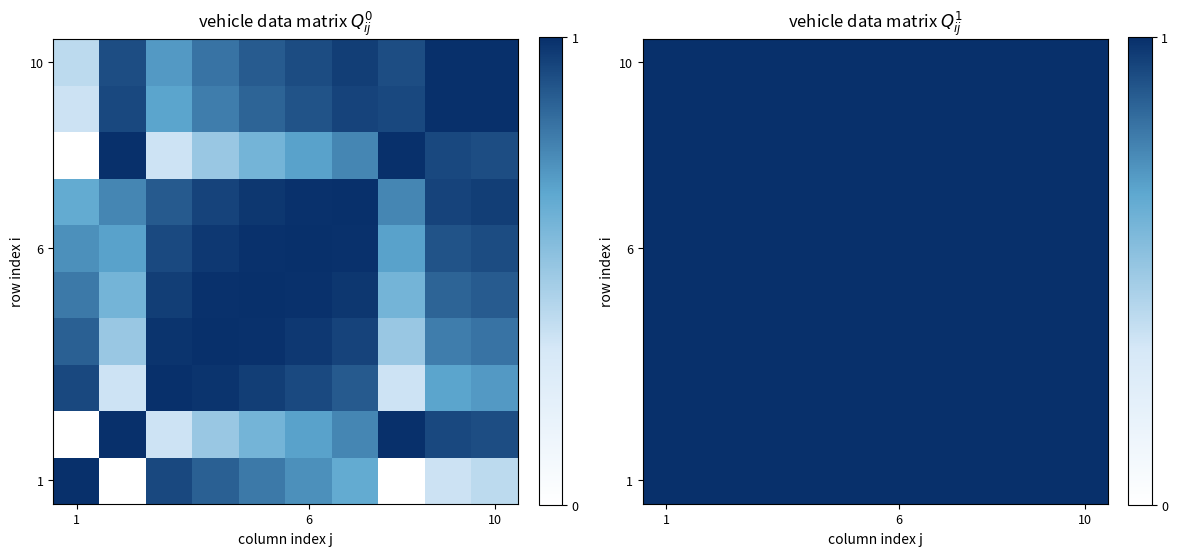

Which category has the highest value across all series?

1